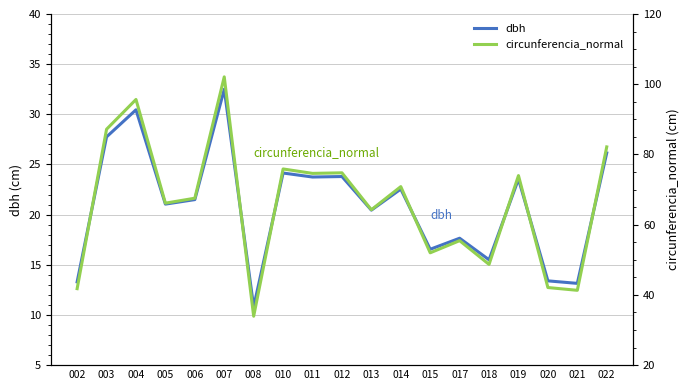

List the labels in order of circunferencia_normal value, smallest first.

008, 021, 002, 020, 018, 015, 017, 013, 005, 006, 014, 019, 011, 012, 010, 022, 003, 004, 007